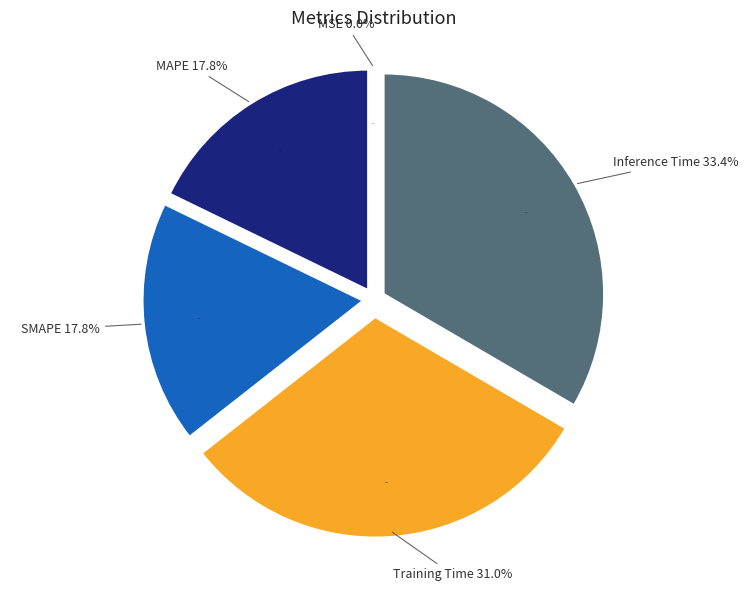

How many segments does this pie chart have?

5